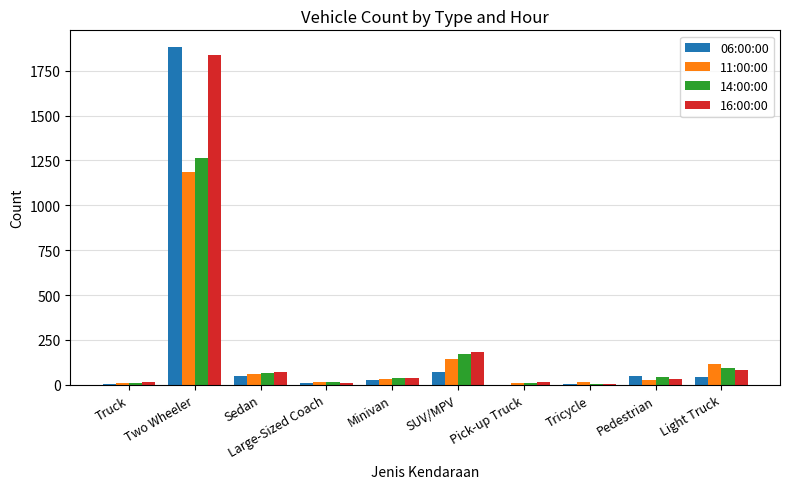

Which series changed the most between Two Wheeler and SUV/MPV?

06:00:00